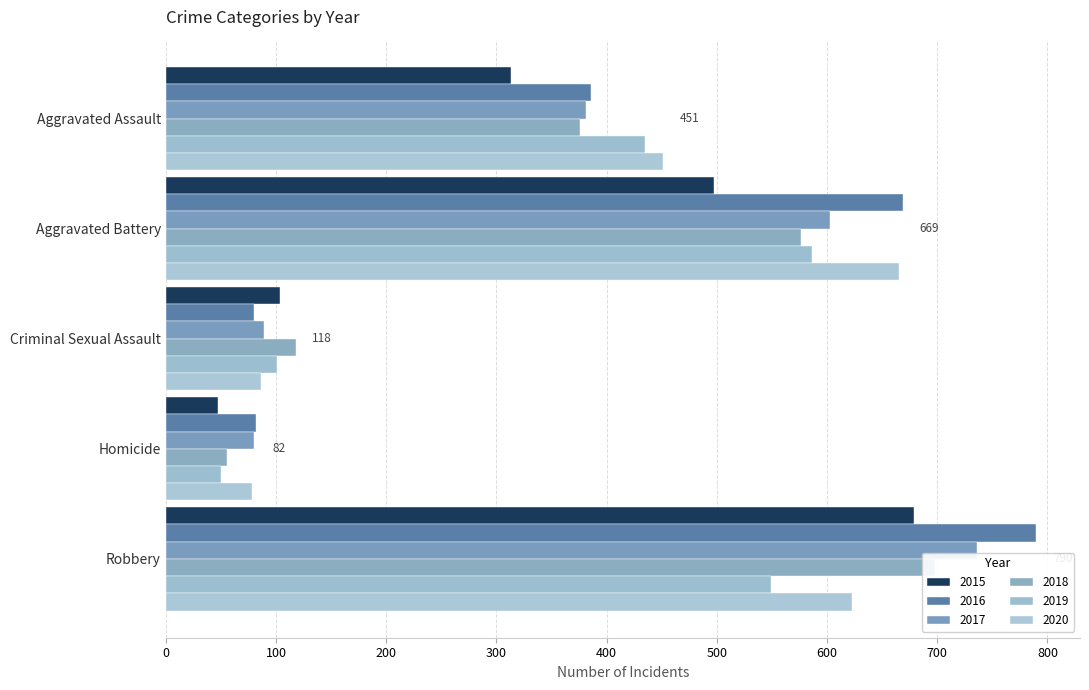

Reading left to right, list all the values displayed in this chart.

2015: 313	497	104	47	679
2016: 386	669	80	82	790
2017: 381	603	89	80	736
2018: 376	576	118	56	698
2019: 435	586	101	50	549
2020: 451	665	86	78	623